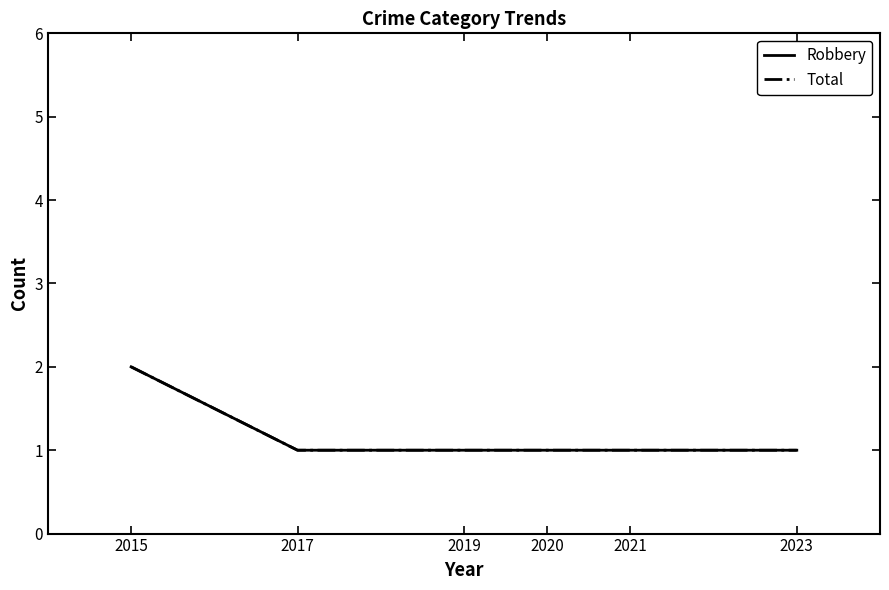

Does the chart display data point markers on the line(s)?

No